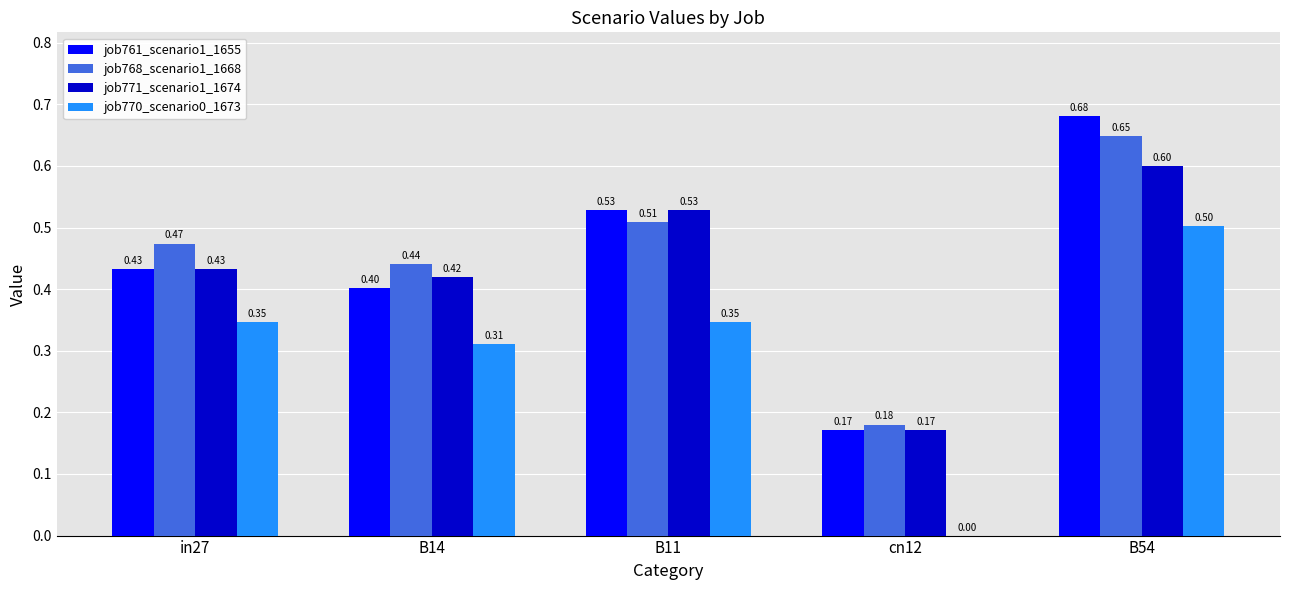

How many categories are shown in the chart?

5